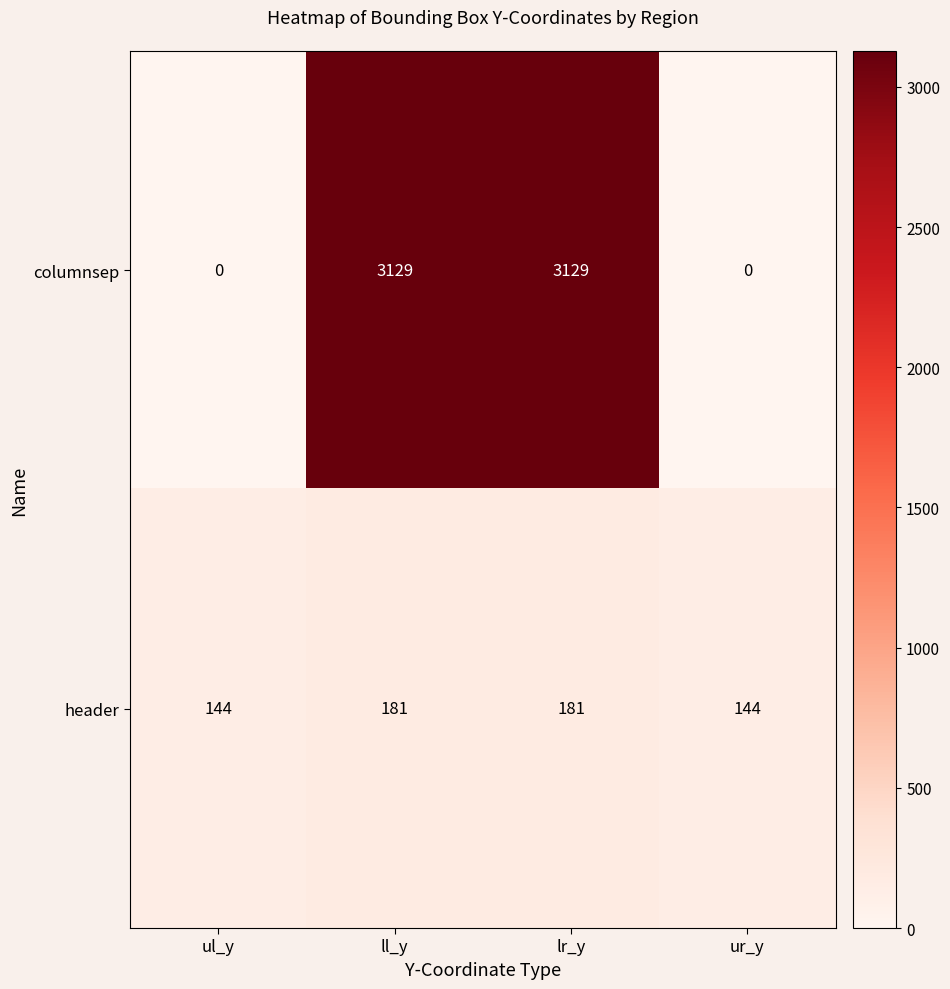

What is the sum of all columnsep values?

6258